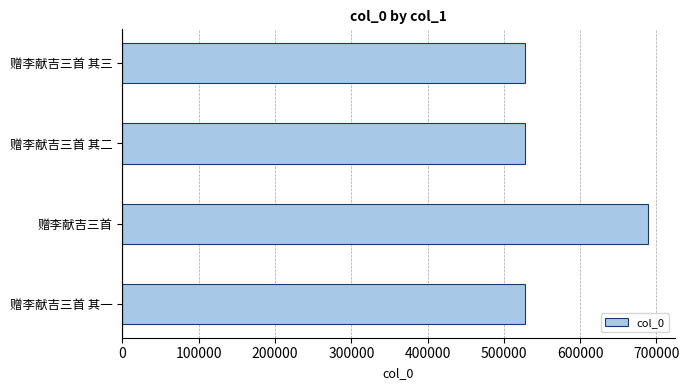

How many bars are there in total?

4